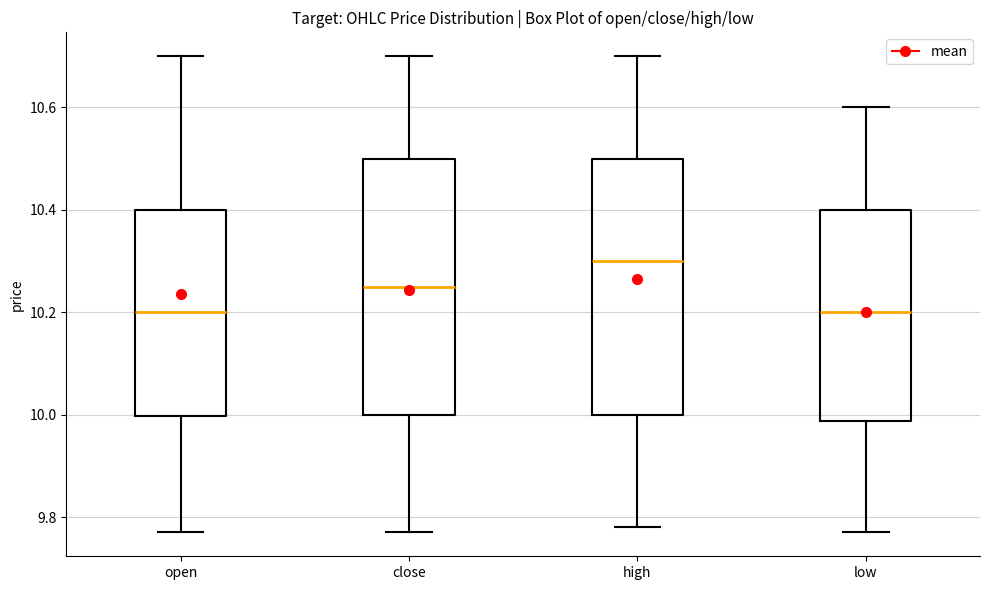

Where does the lower whisker of the box for high end on the y-axis? The values are not printed on the chart, so give them approximately, as read against the axis.

9.78